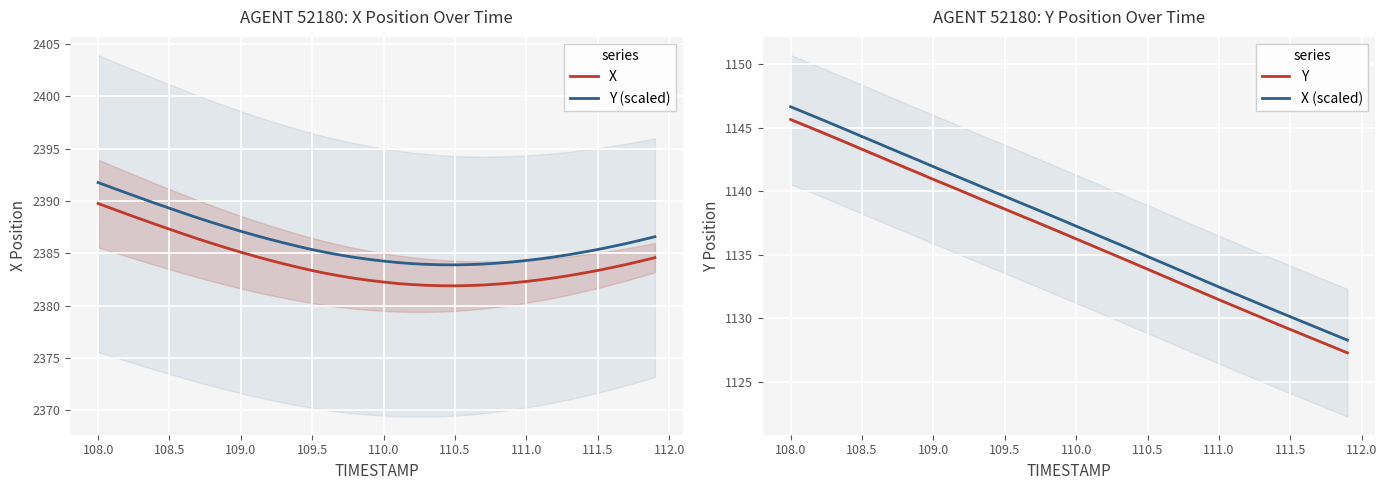

Is it true that Y equals 1140.9 at 109.0?

True